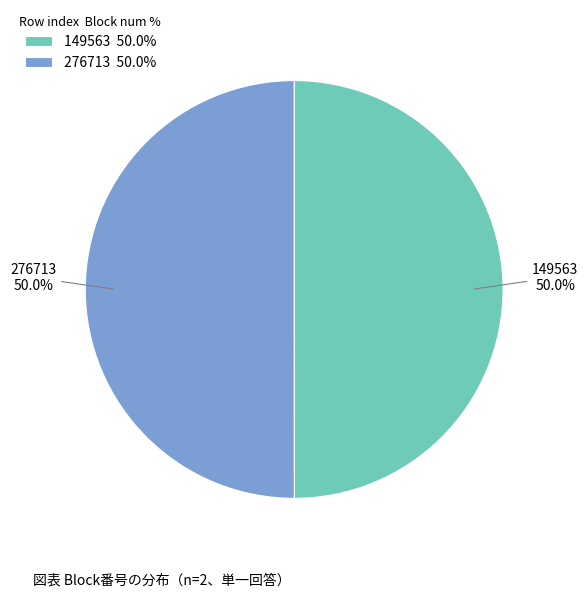

Combined, do 276713 and 149563 account for over 50%?

Yes